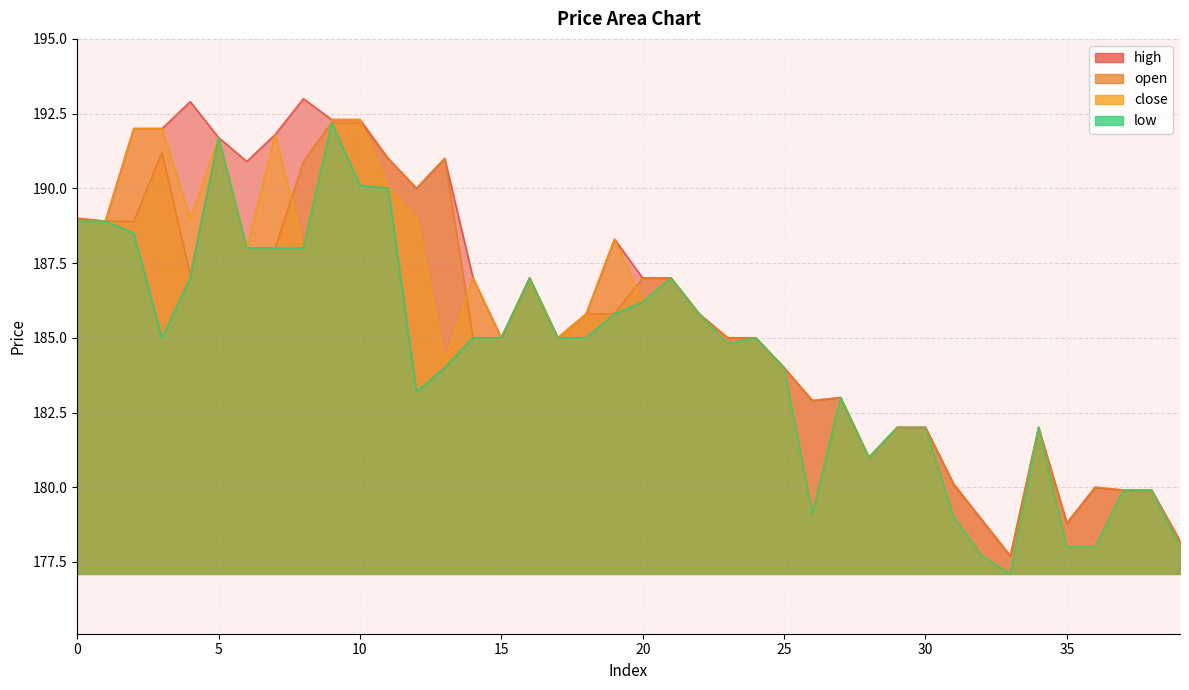

Where is the first local minimum for close?

4